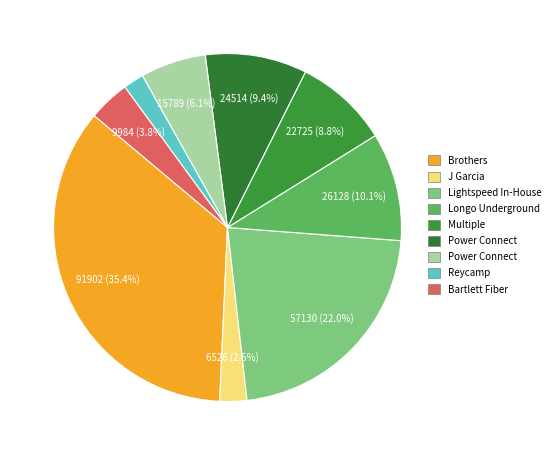

Does any single category account for the majority?

No